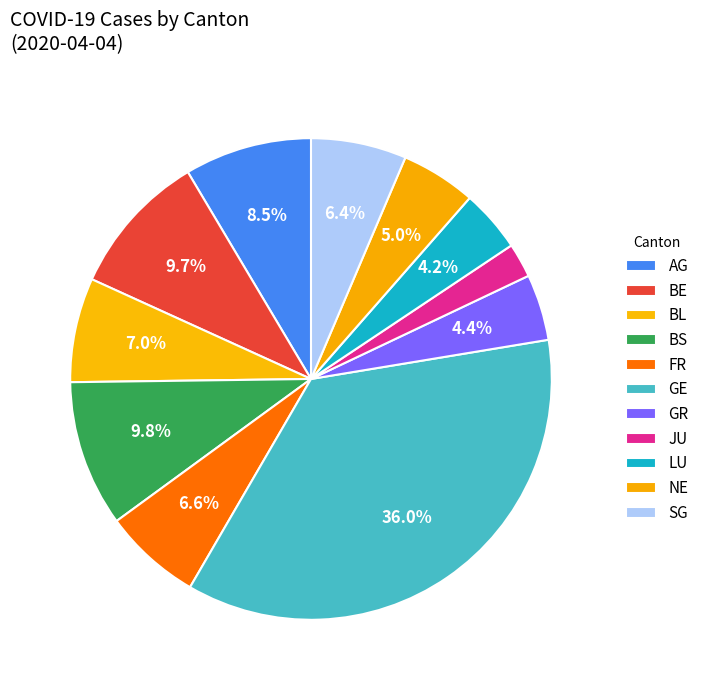

Does any single category account for the majority?

No